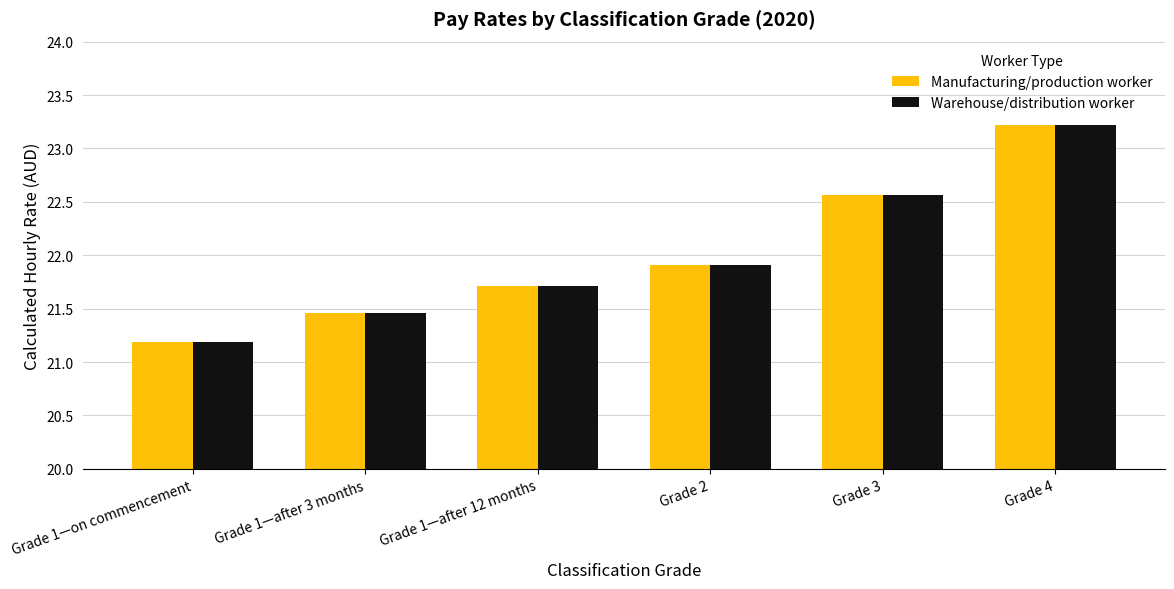

Rank the categories by Manufacturing/production worker value from lowest to highest.

Grade 1—on commencement, Grade 1—after 3 months, Grade 1—after 12 months, Grade 2, Grade 3, Grade 4